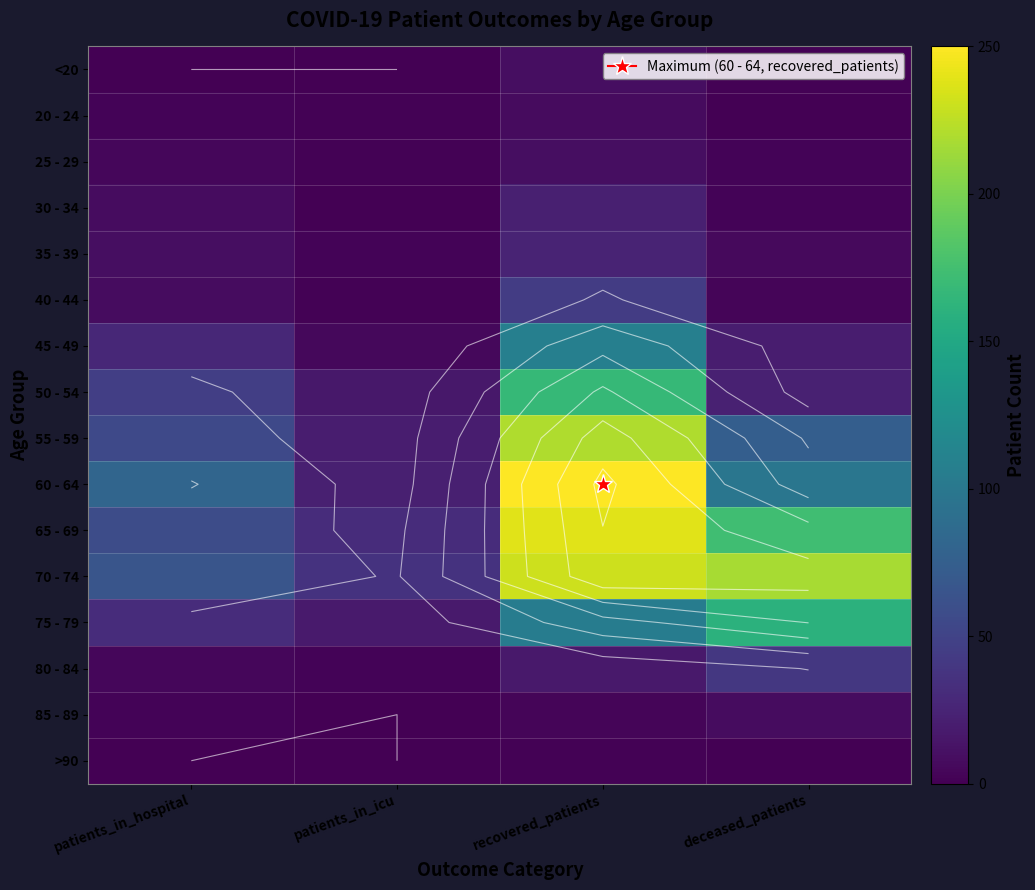

Which series has the largest range (max minus min)?

60 - 64